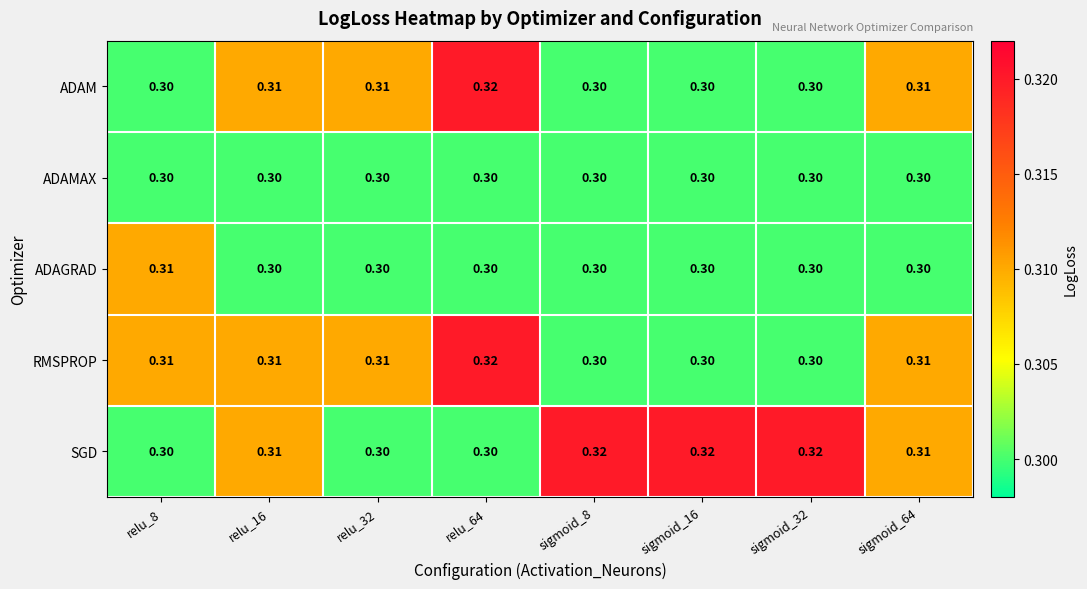

Which series has the largest total across all categories?

SGD